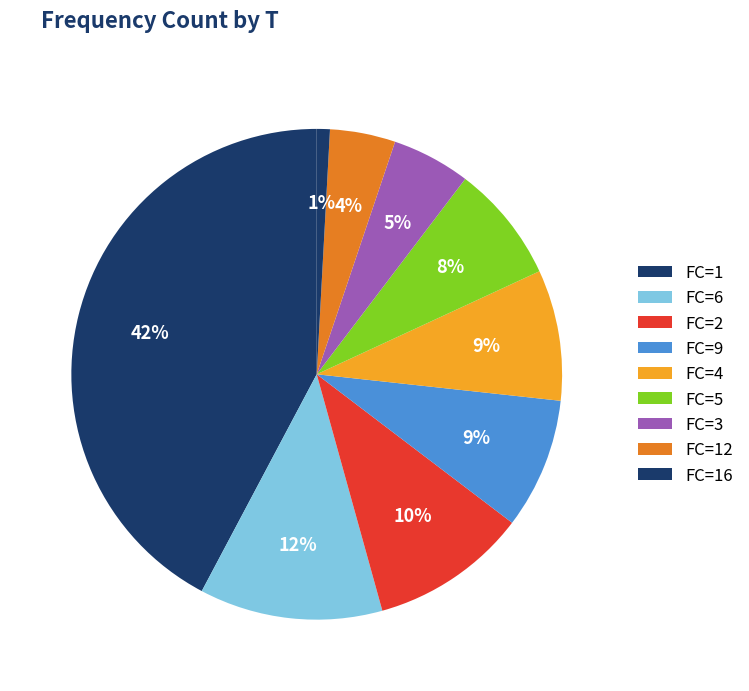

How many segments does this pie chart have?

9